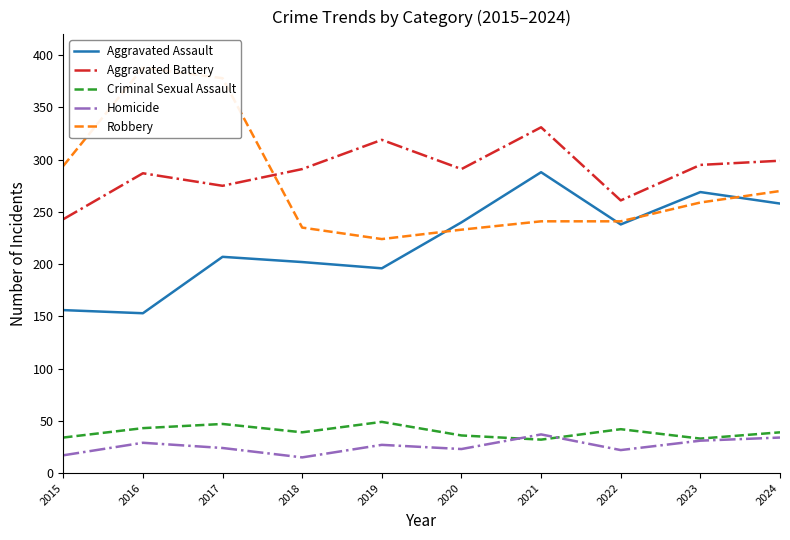

What is the minimum value for Criminal Sexual Assault?

32